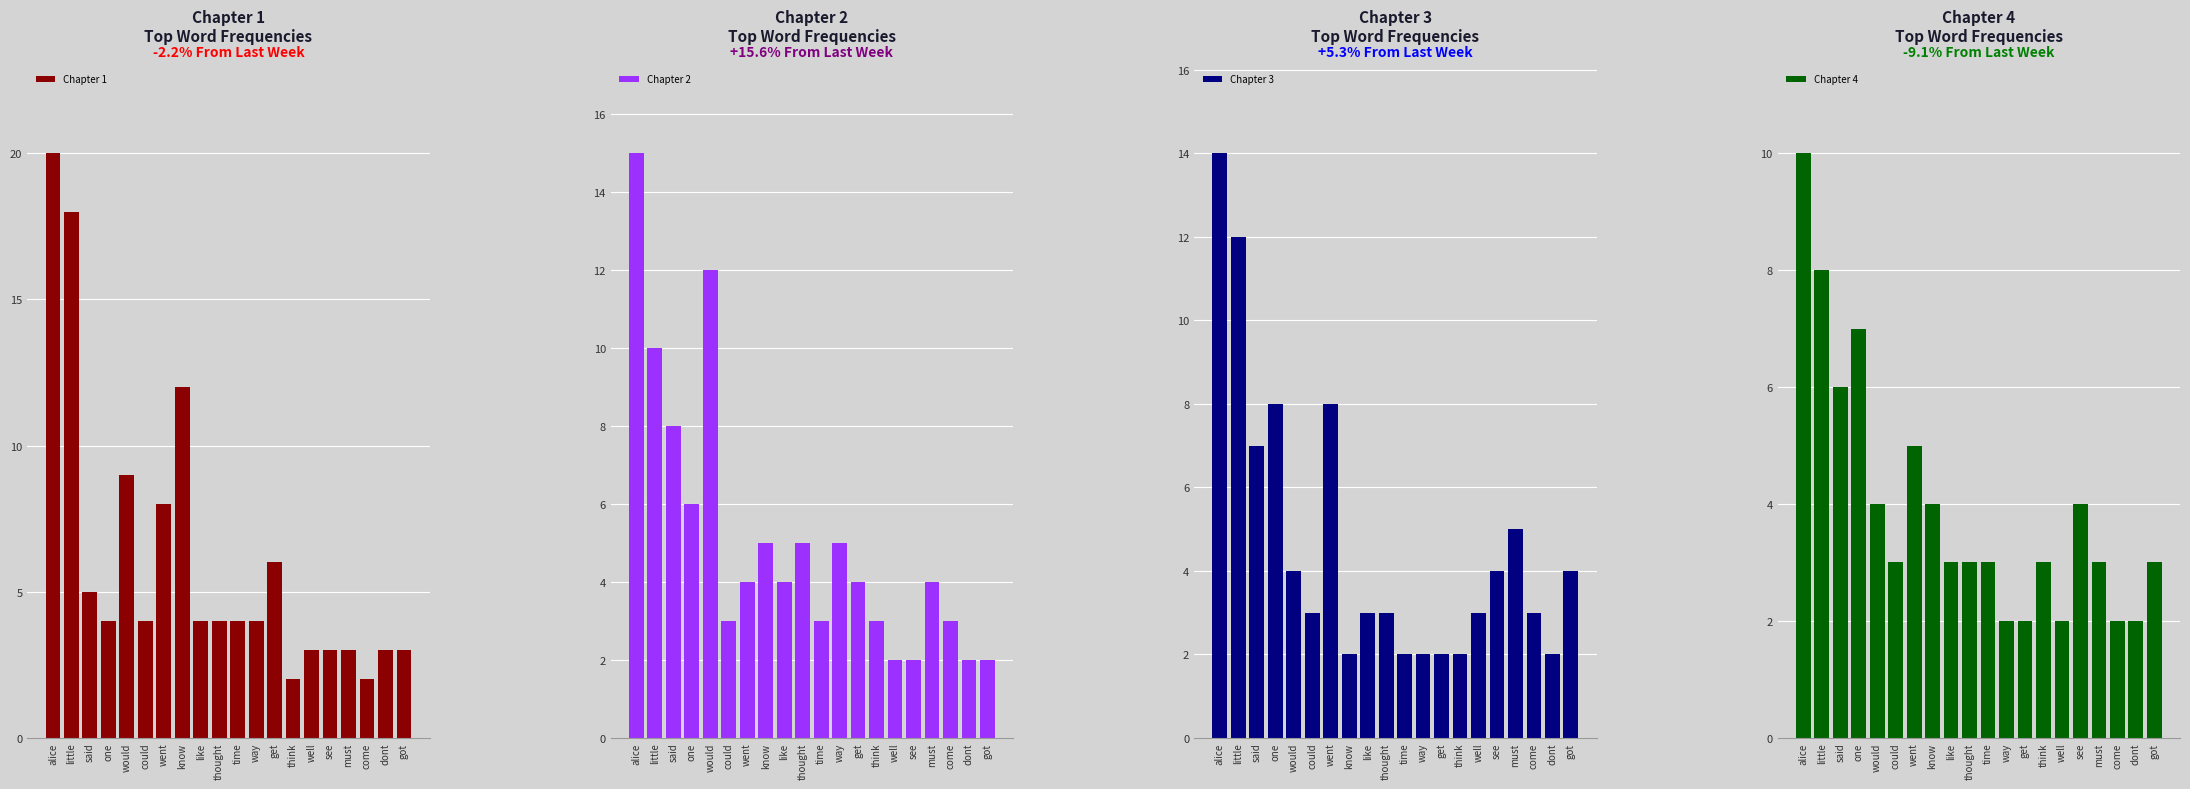

Where is Chapter 2 nearest to the value 8?

said